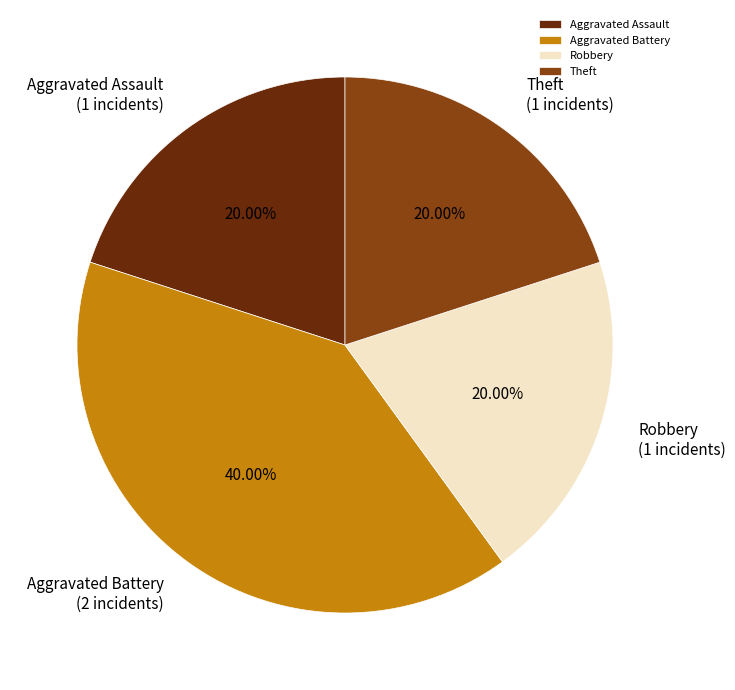

The Theft slice represents 20% of the pie. True or false?

True